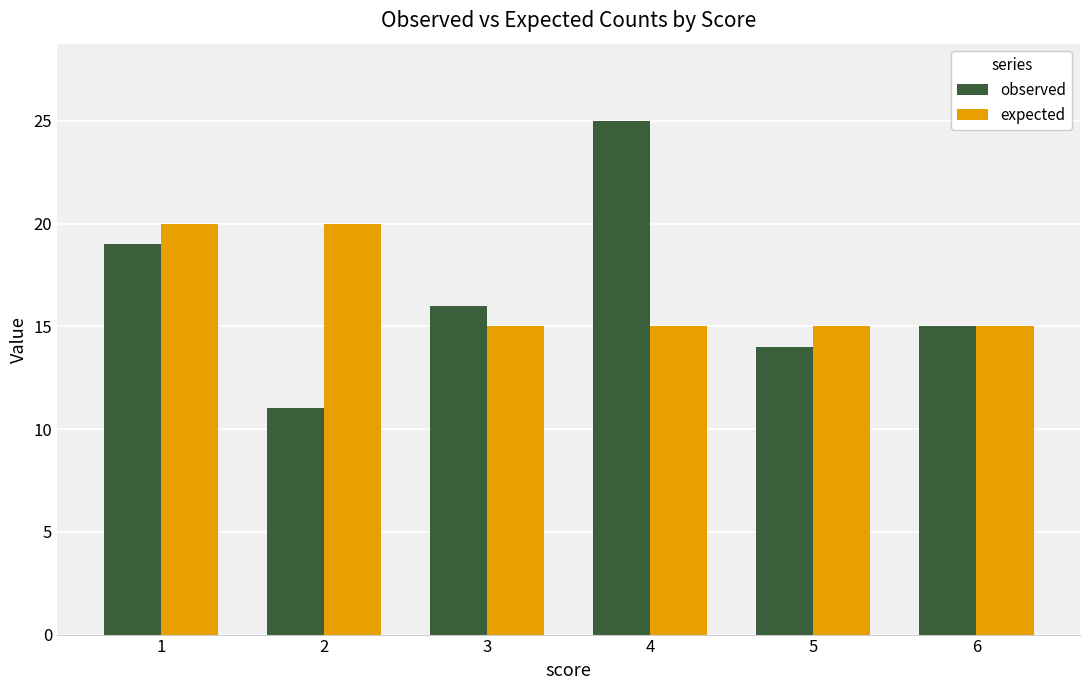

True or false: expected has a value of 21 at 3.

False